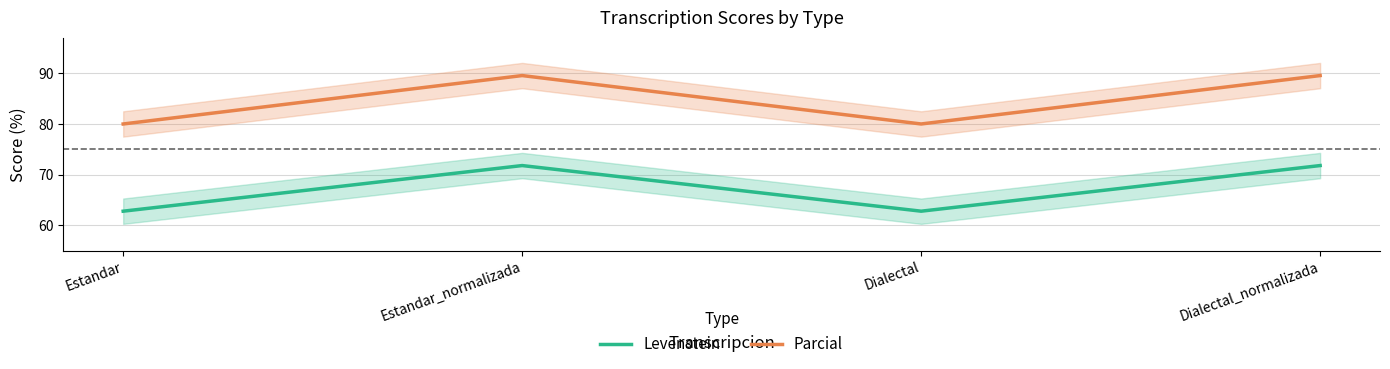

What is the minimum value for Parcial?

80.0